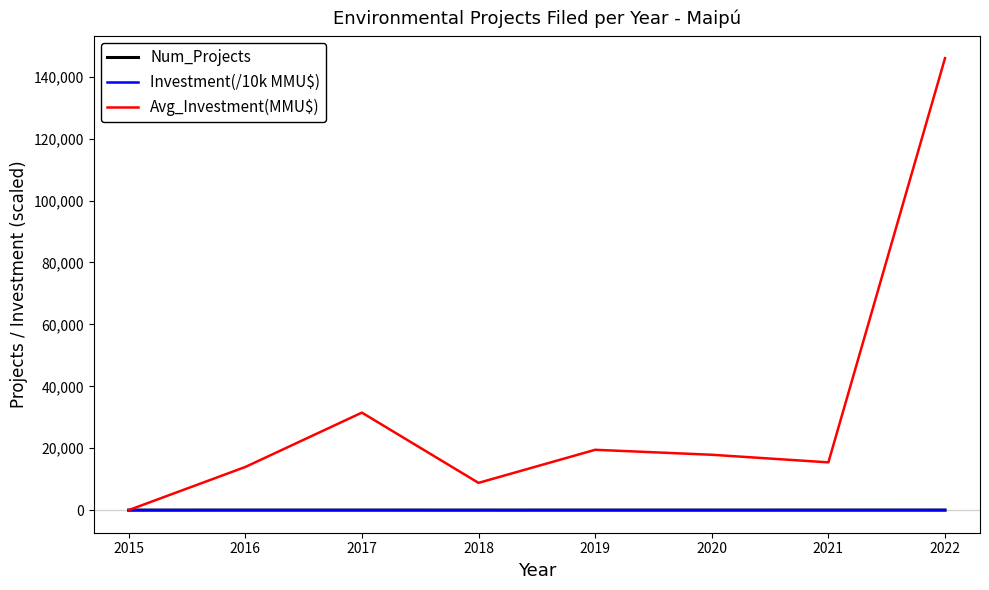

The value of Investment(/10k MMU$) at 2016 is 9.8. True or false?

True